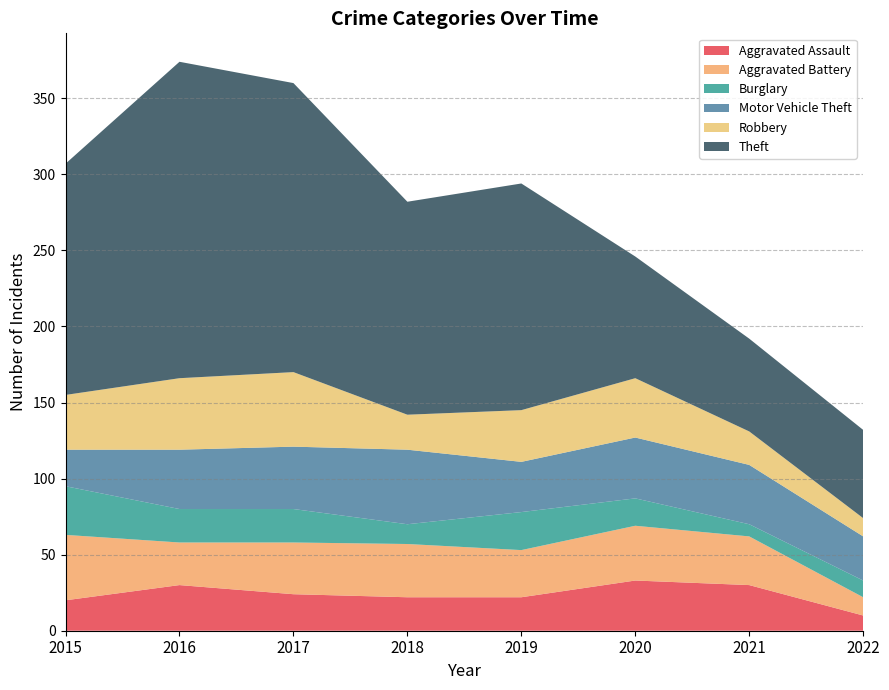

Reading right to left, transcribe all the data shown in this chart.

Aggravated Assault: 10	30	33	22	22	24	30	20
Aggravated Battery: 12	32	36	31	35	34	28	43
Burglary: 11	8	18	25	13	22	22	32
Motor Vehicle Theft: 29	39	40	33	49	41	39	24
Robbery: 12	22	39	34	23	49	47	36
Theft: 58	61	80	149	140	190	208	152